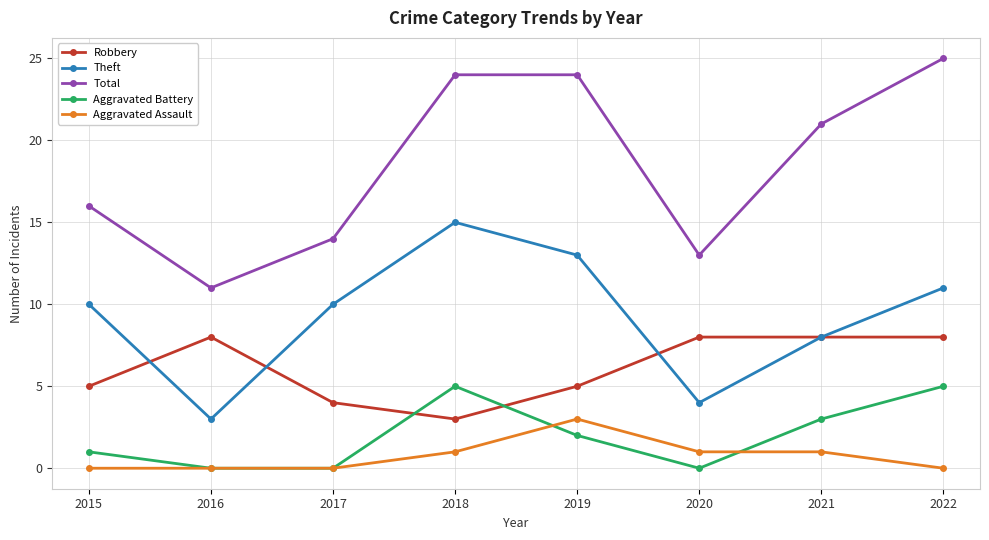

How many Theft values are between 8 and 13?

5